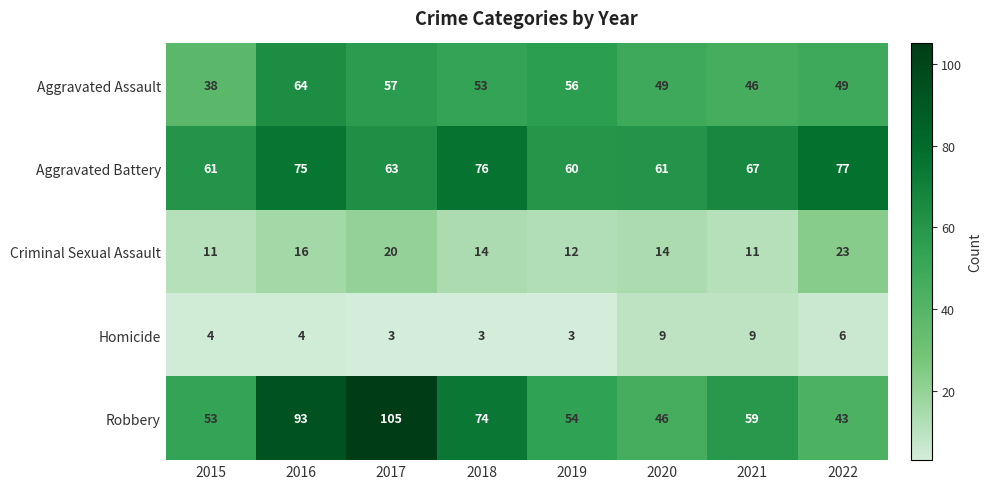

What is the spread (max minus min) of values at 2016?

89